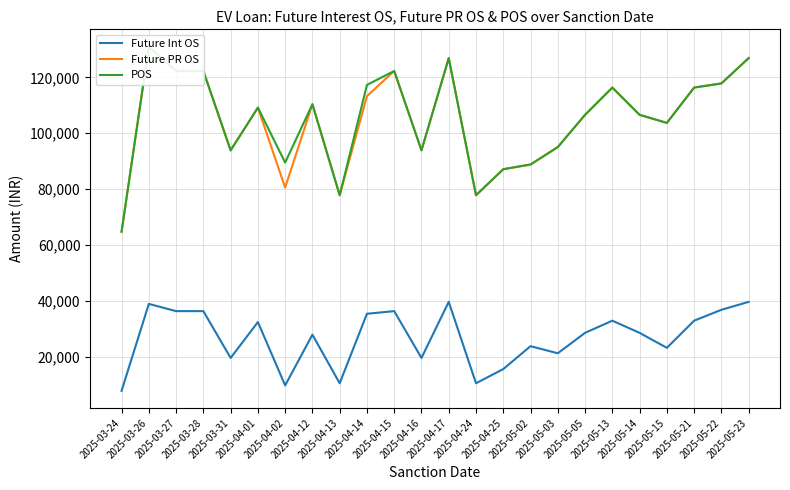

True or false: POS and Future PR OS cross at least once.

False